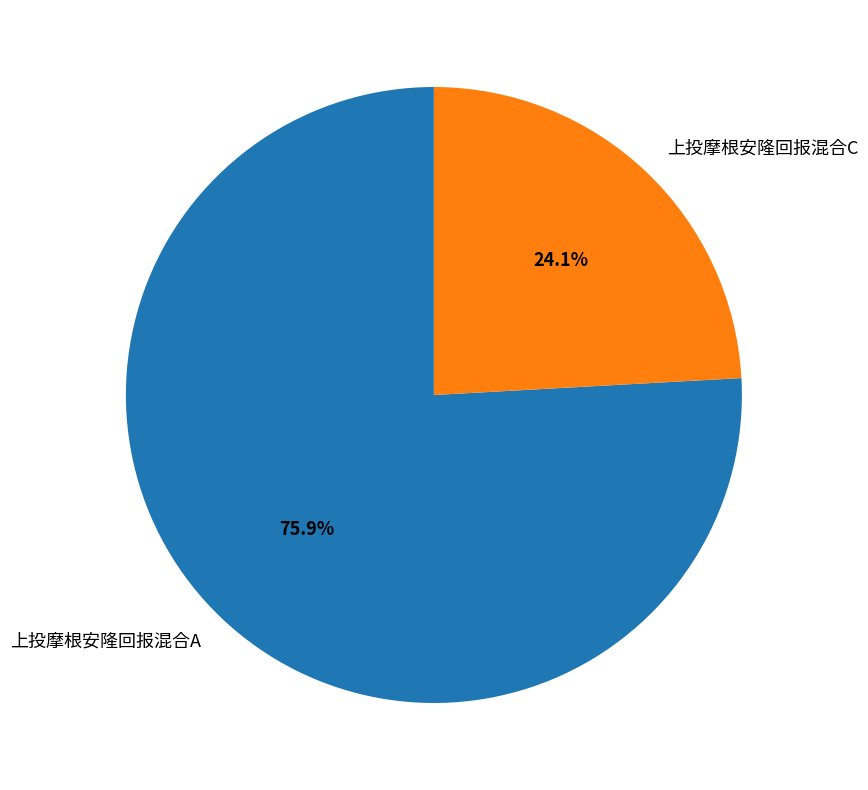

Is there any slice that represents more than half of the pie?

Yes